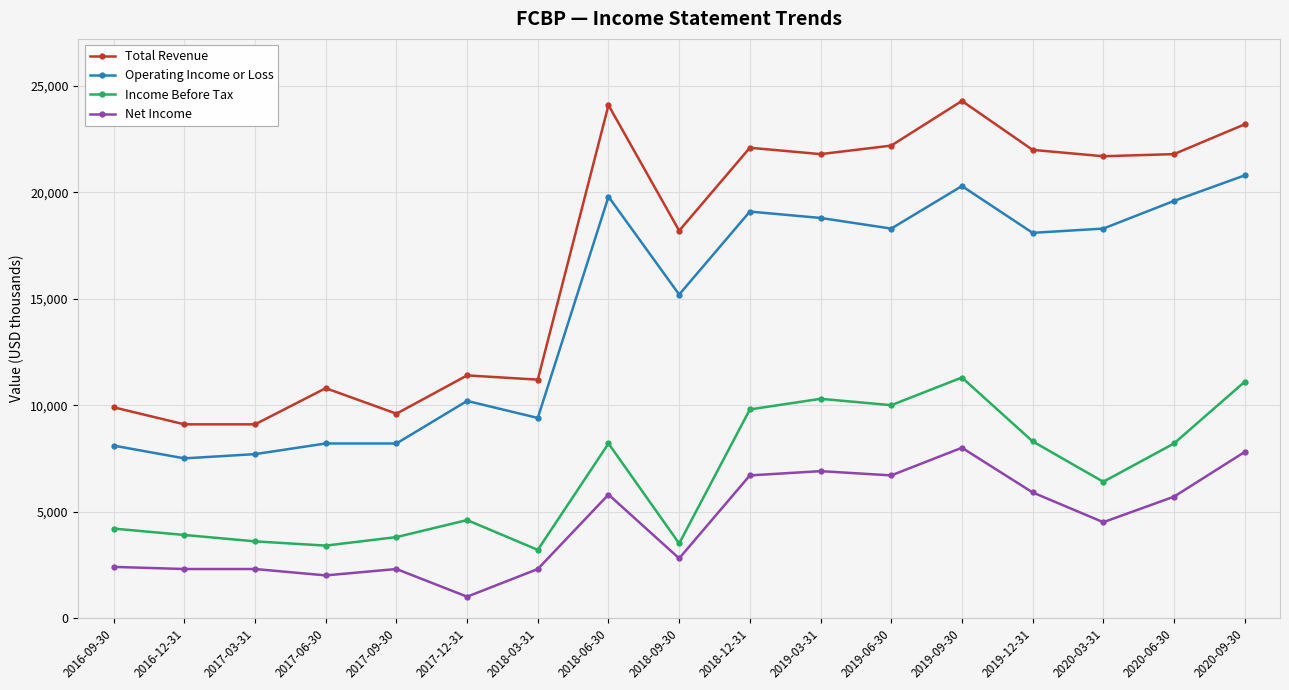

Count the number of data series in this chart.

4